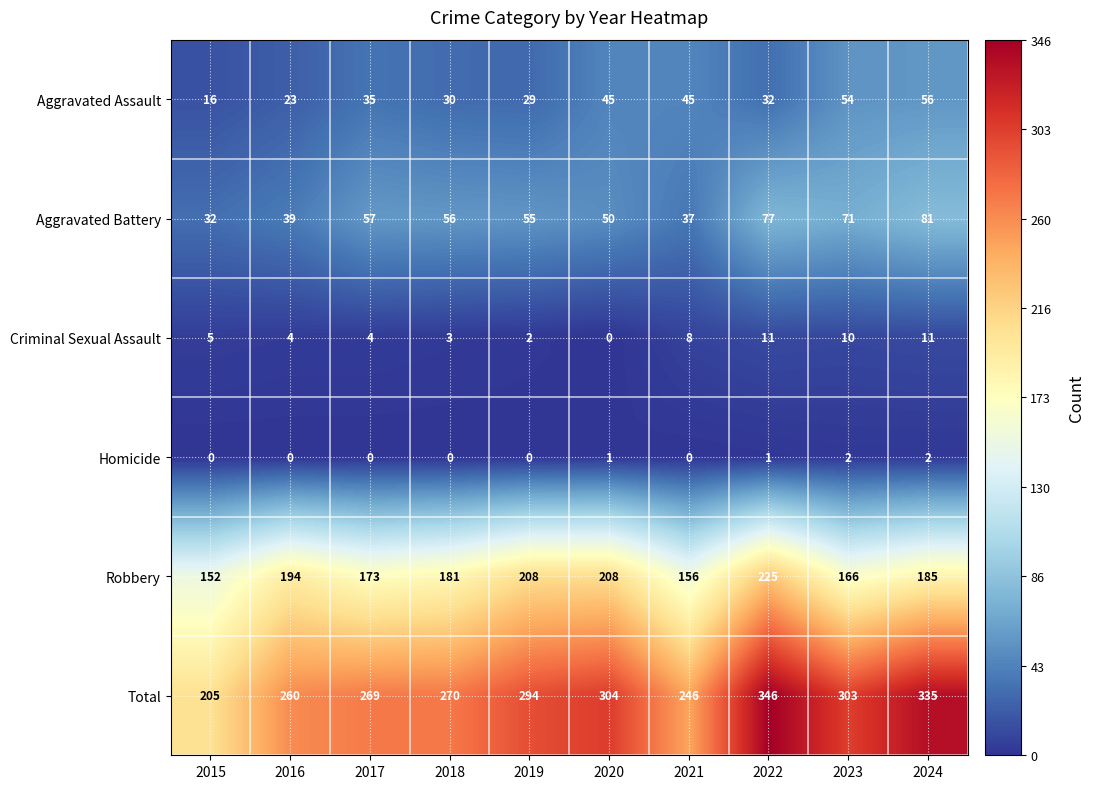

How many data points does each series have?

10